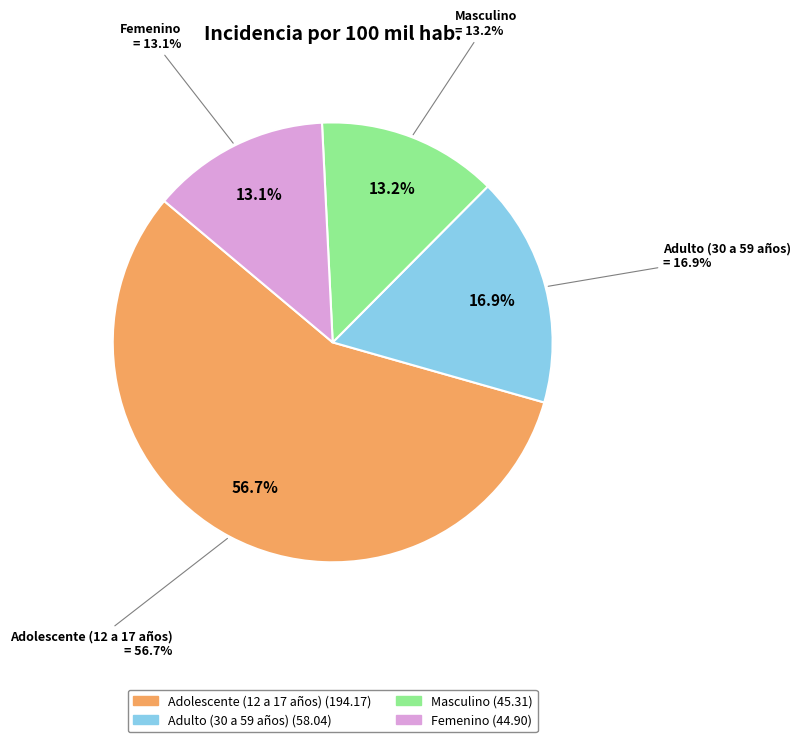

How many slices are in this pie chart?

4